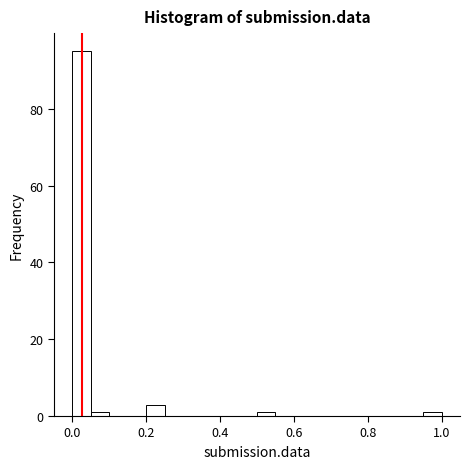

Around what value on the x-axis is the tallest bar? Give the approximate position of its centre, as read against the axis.

0.02